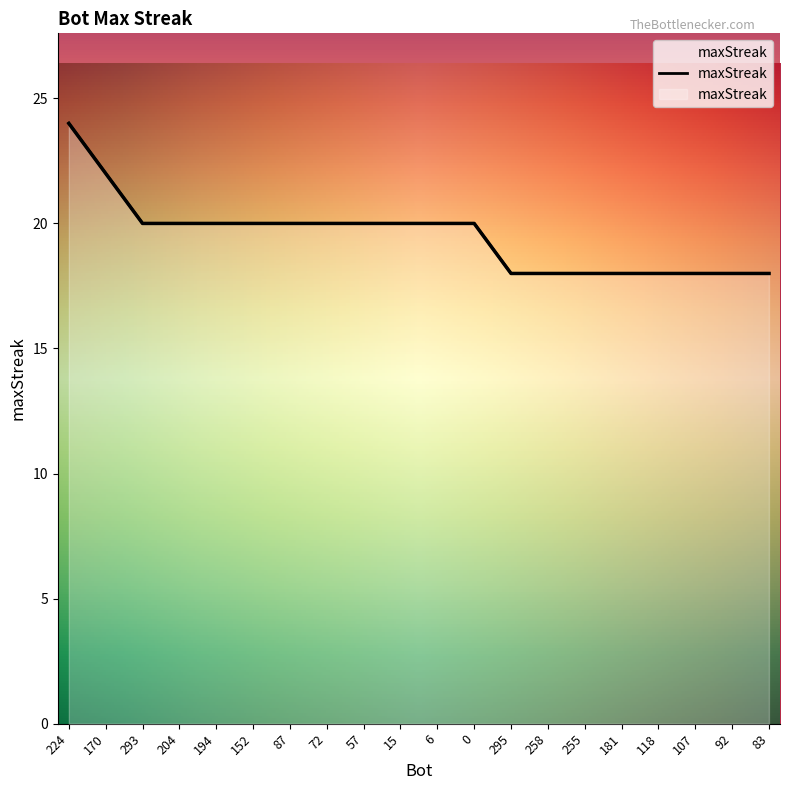

List the labels in order of value, smallest first.

295, 258, 255, 181, 118, 107, 92, 83, 293, 204, 194, 152, 87, 72, 57, 15, 6, 0, 170, 224